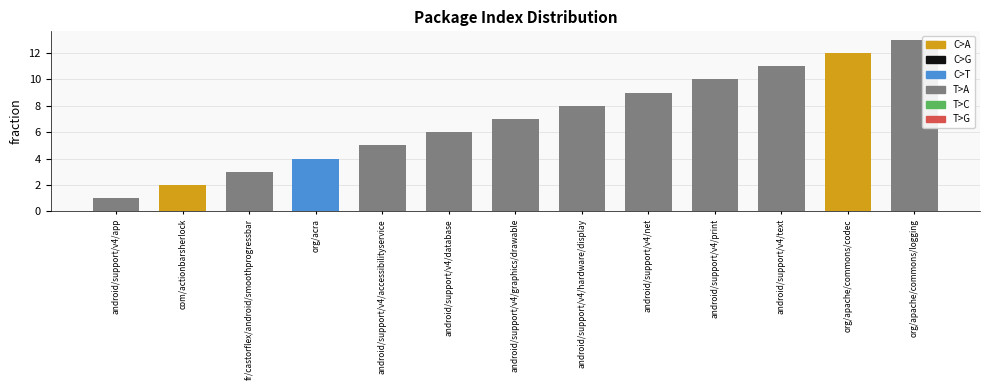

Where is the data nearest to the value 7?

android/support/v4/graphics/drawable